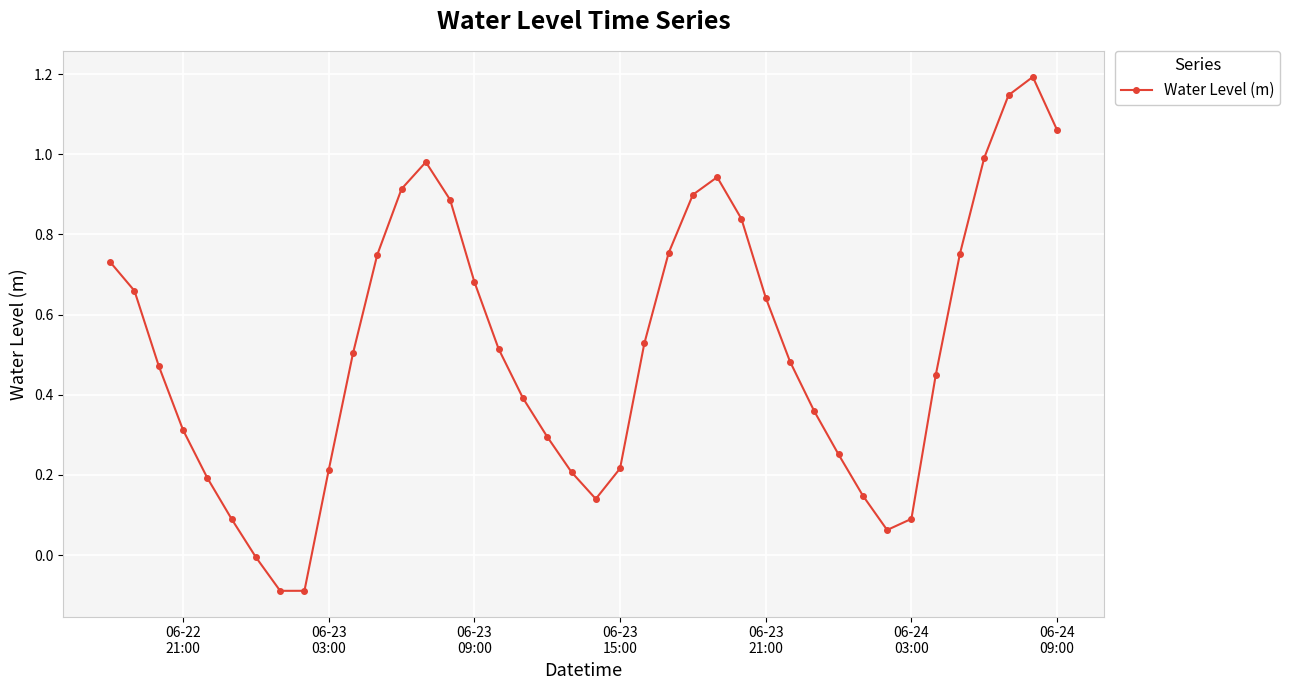

Count the number of data series in this chart.

1